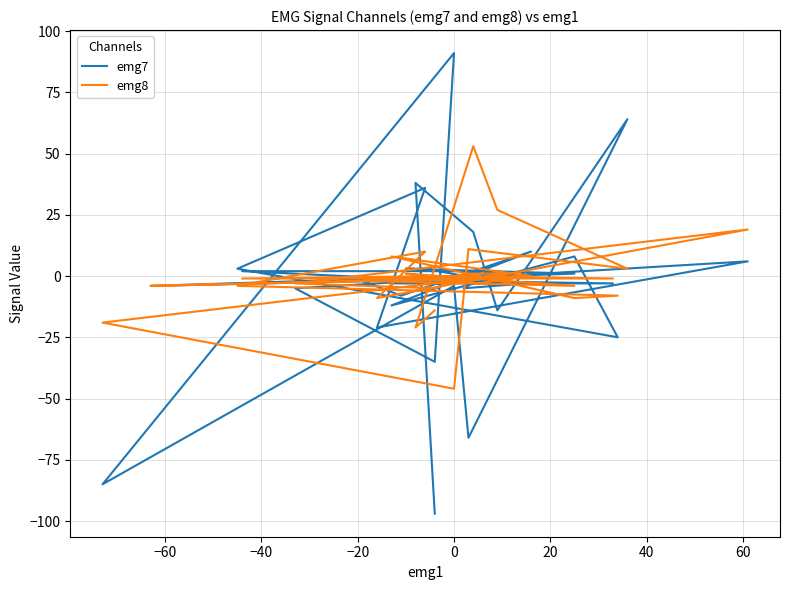

How many values in the emg8 series exceed -1?

15